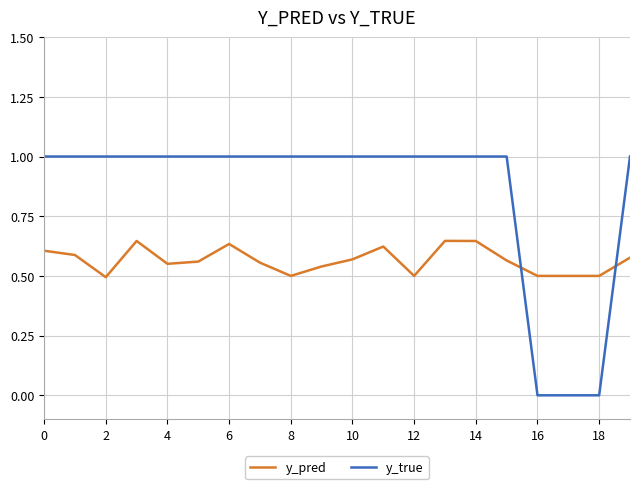

What is the difference between the maximum and second lowest values in the y_pred series?

0.1